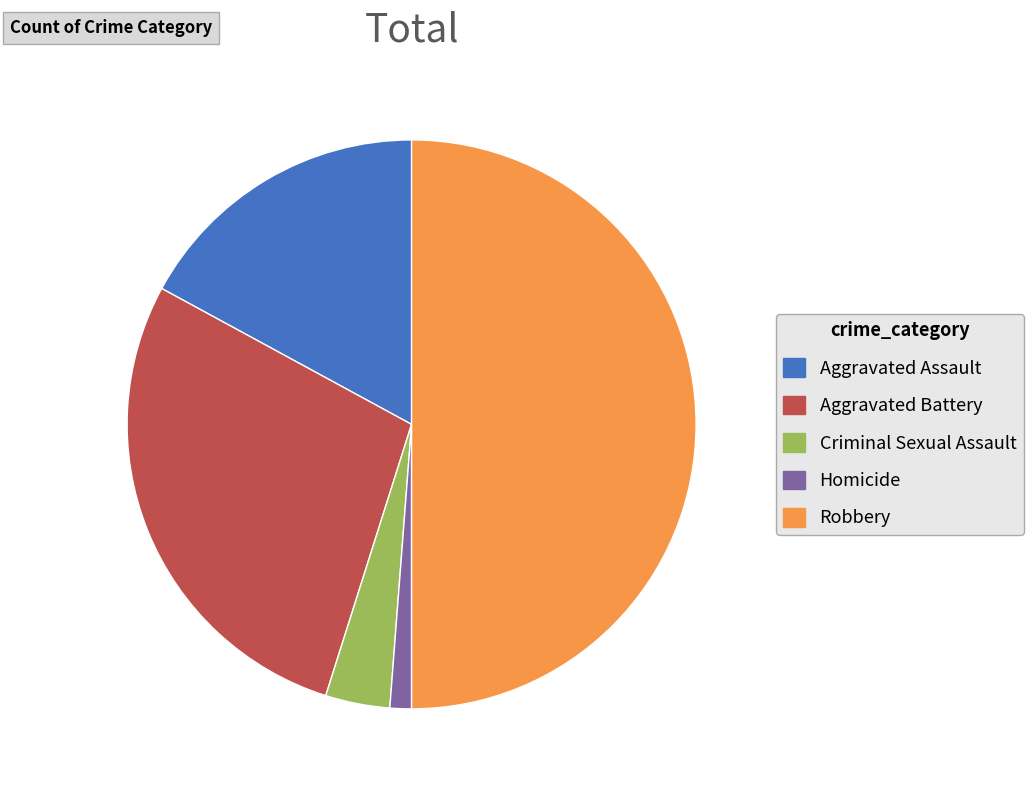

Approximately how many times larger is the value at Robbery compared to Aggravated Assault?

2.9